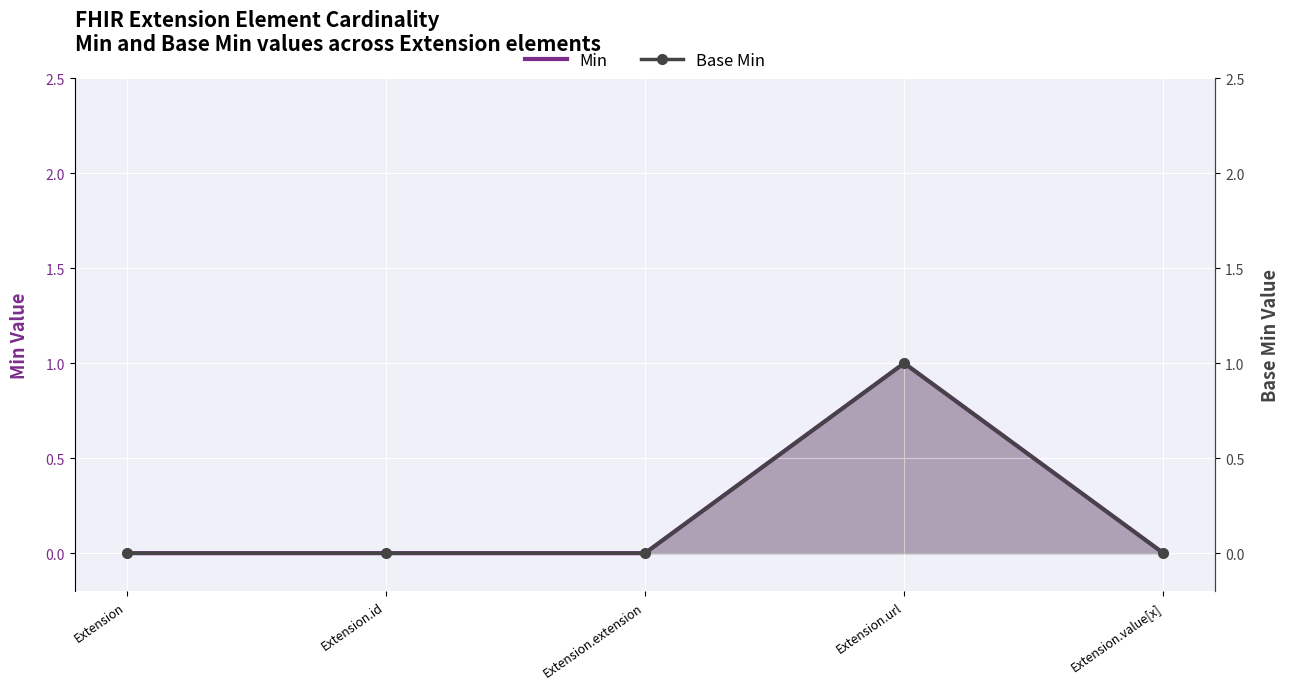

What are all the series names shown in the legend?

Min, Base Min